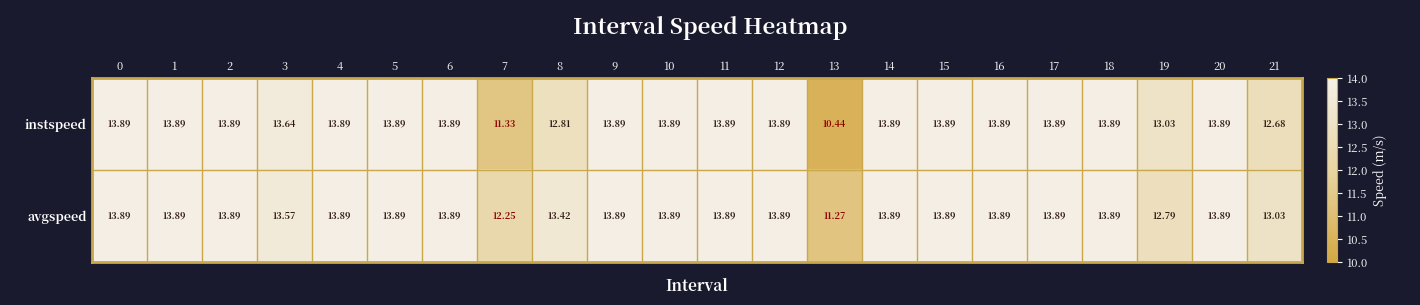

List the series in order of their overall mean, highest first.

avgspeed, instspeed